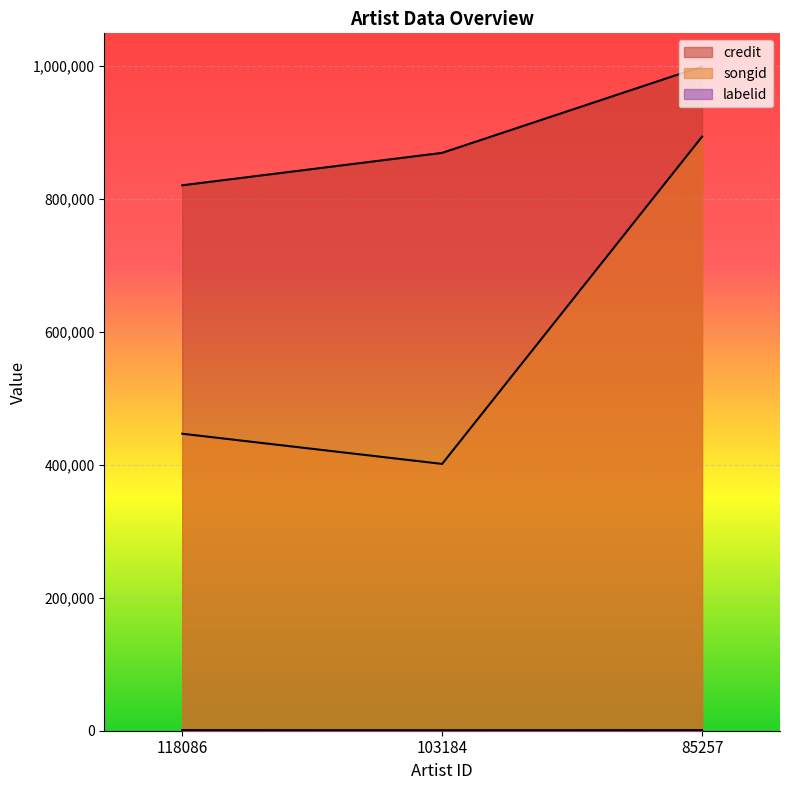

The value of songid at 118086 is 446679. True or false?

True